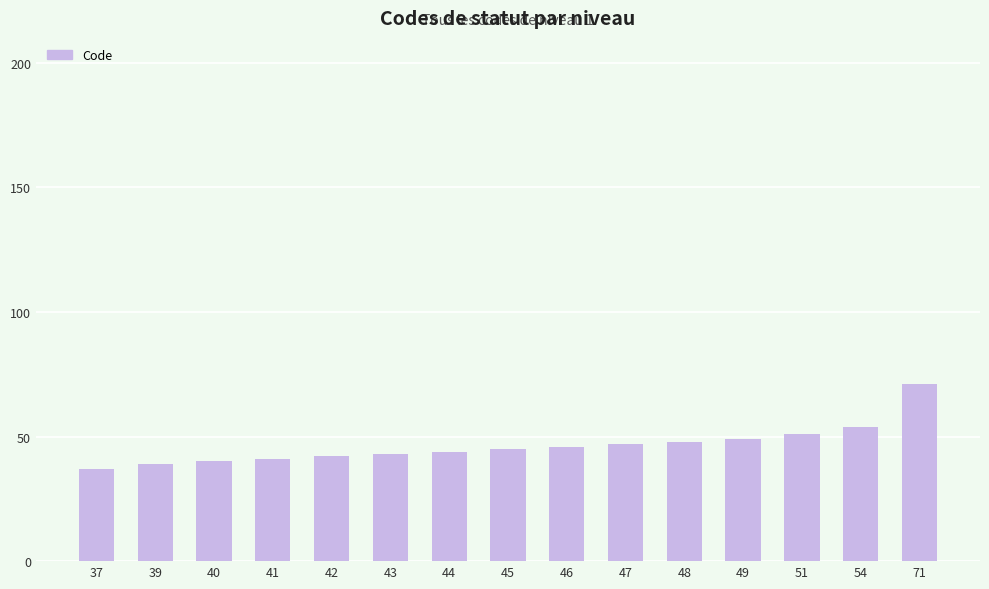

Reading left to right, extract all data points from this chart.

37=37	39=39	40=40	41=41	42=42	43=43	44=44	45=45	46=46	47=47	48=48	49=49	51=51	54=54	71=71